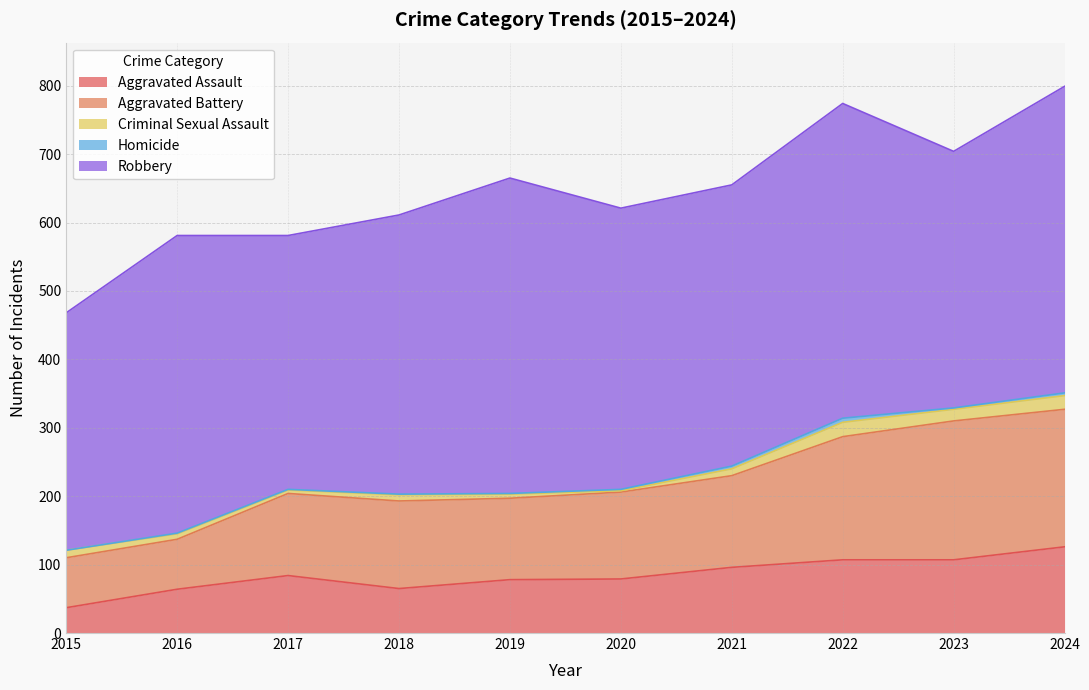

Which category has the lowest value in the Aggravated Assault series?

2015